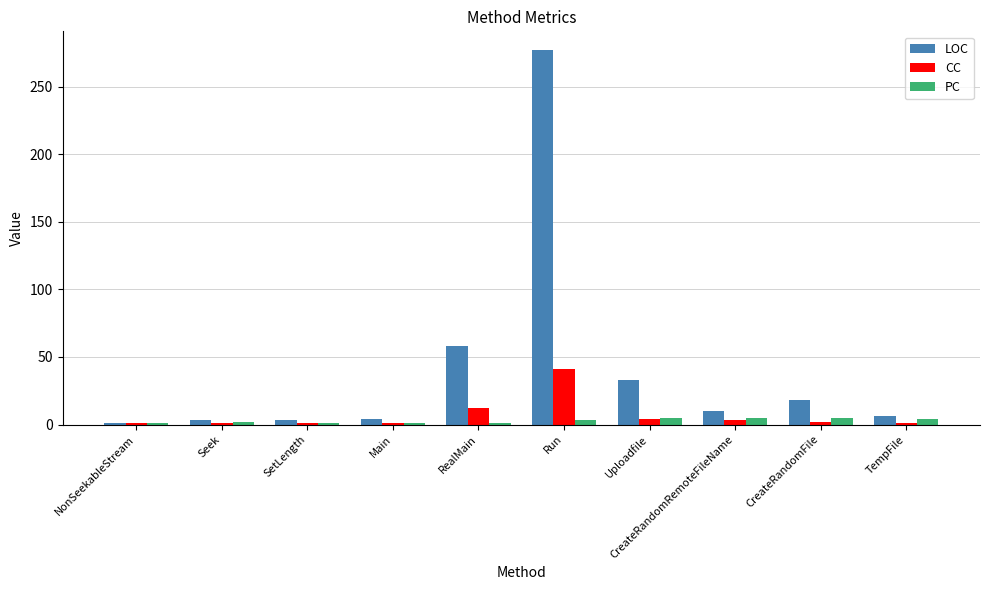

How many values in the LOC series are below 10?

5